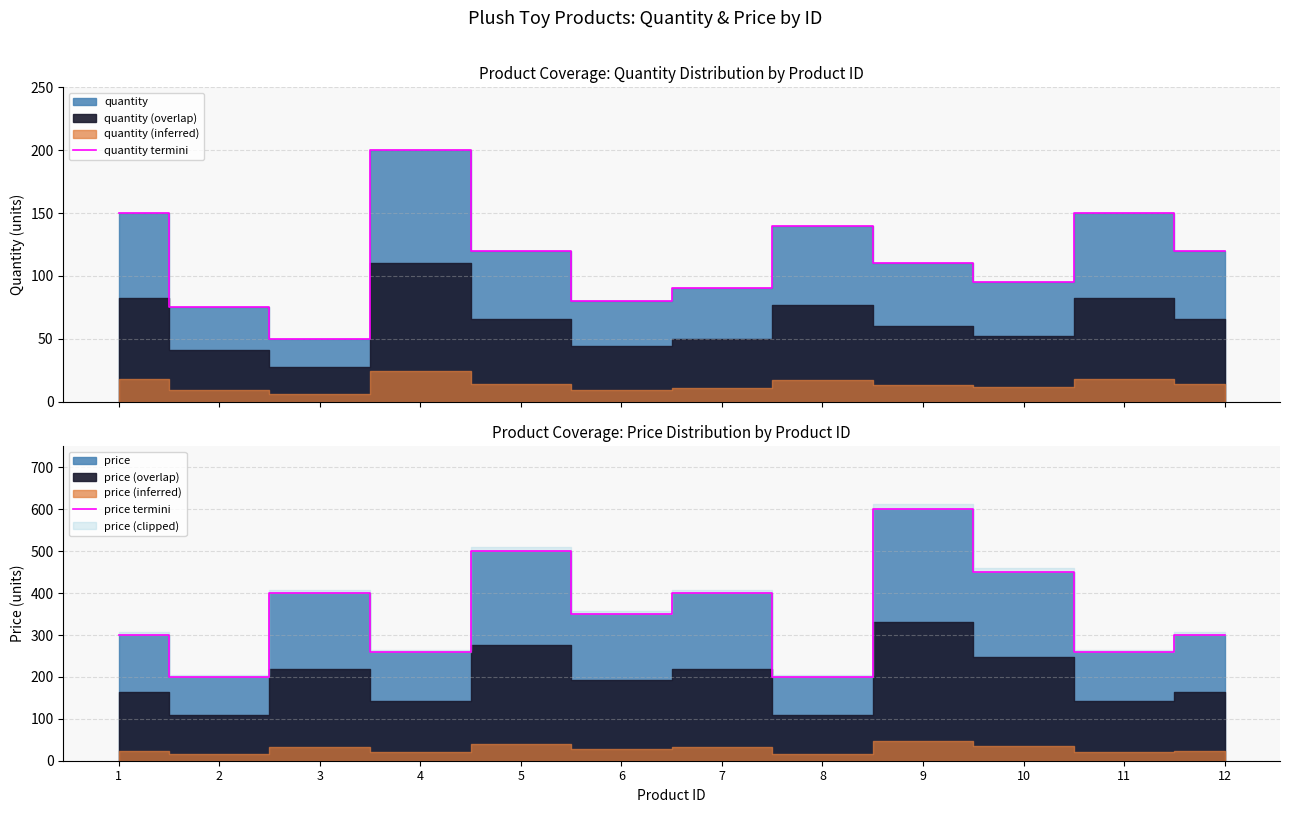

How many data points in quantity termini are above 120?

4